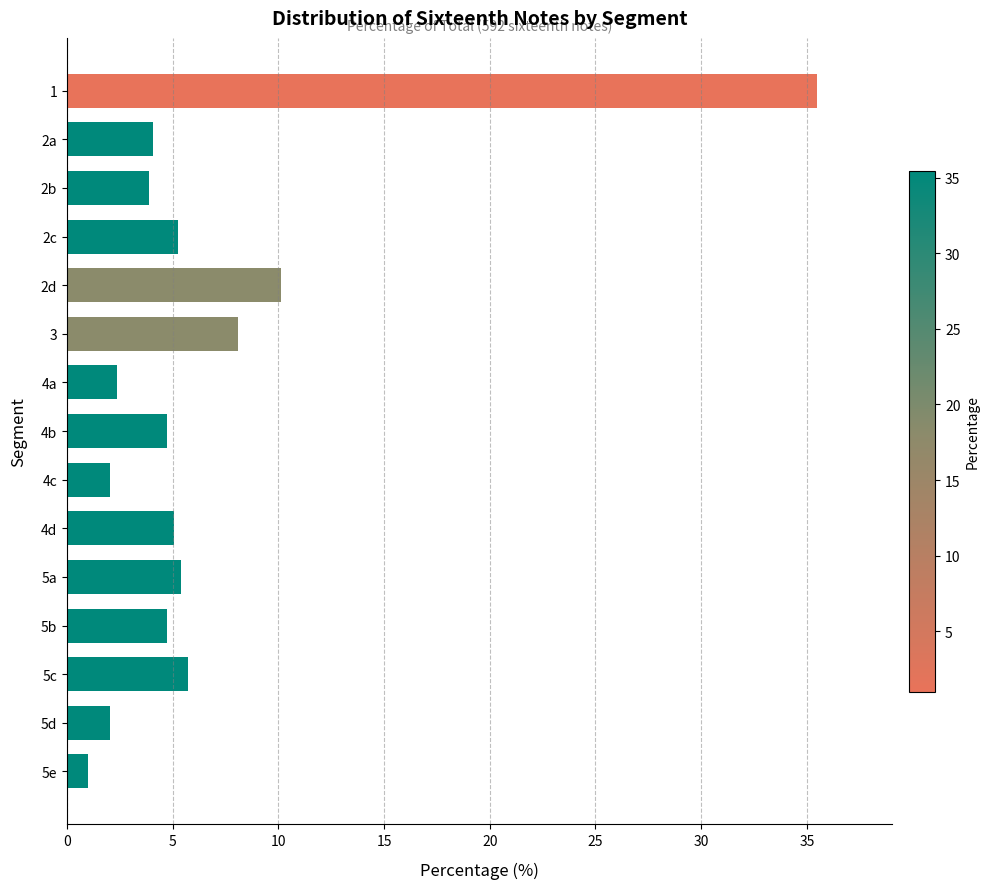

Does the chart contain any negative values?

No